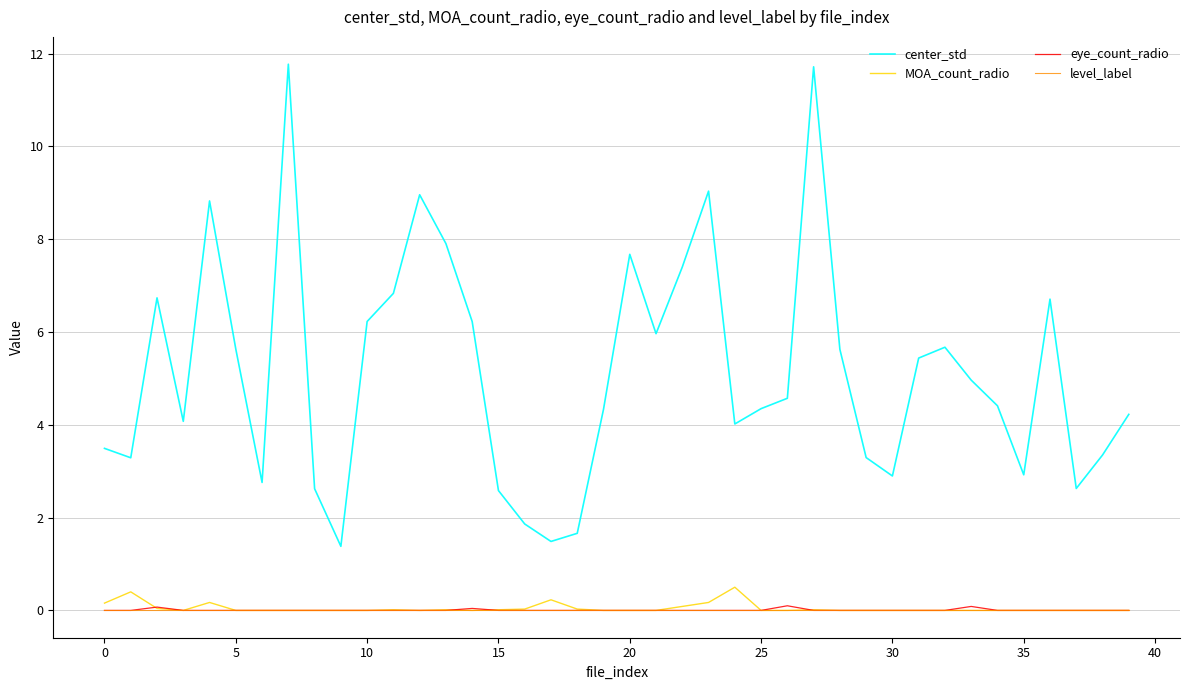

Which series has the largest total across all categories?

center_std